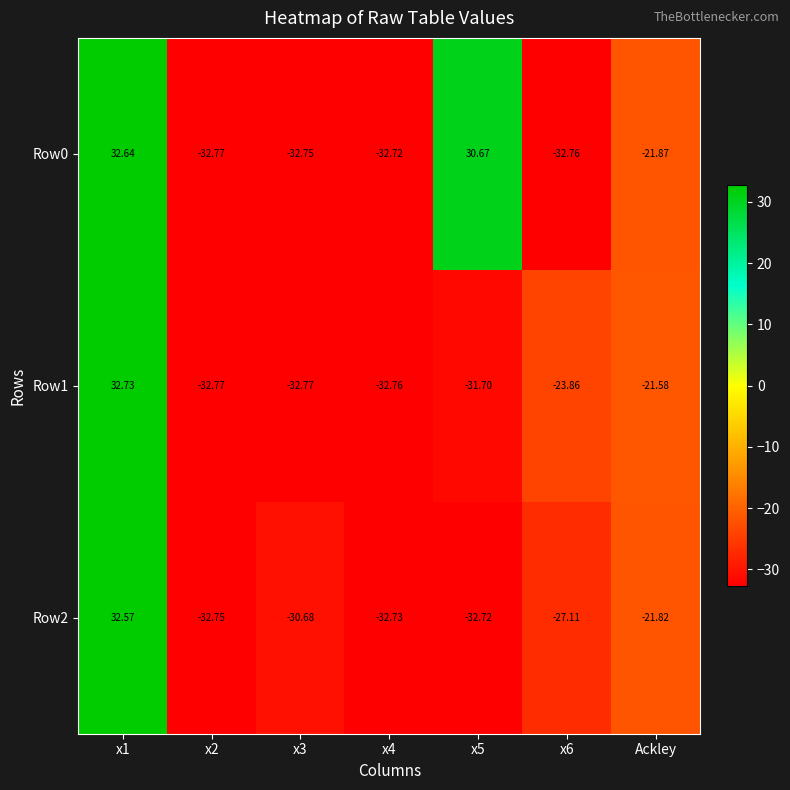

Is the value of Row0 at x1 greater than the value of Row1 at x3?

Yes